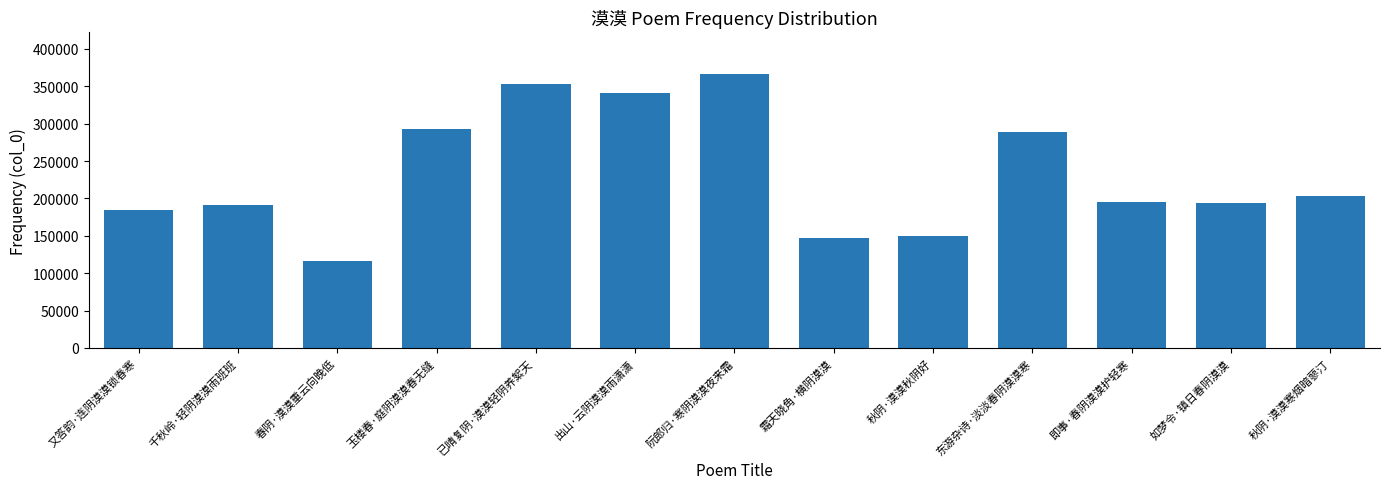

At which label is the value closest to 241514?

秋阴·漠漠寒烟暗蓼汀